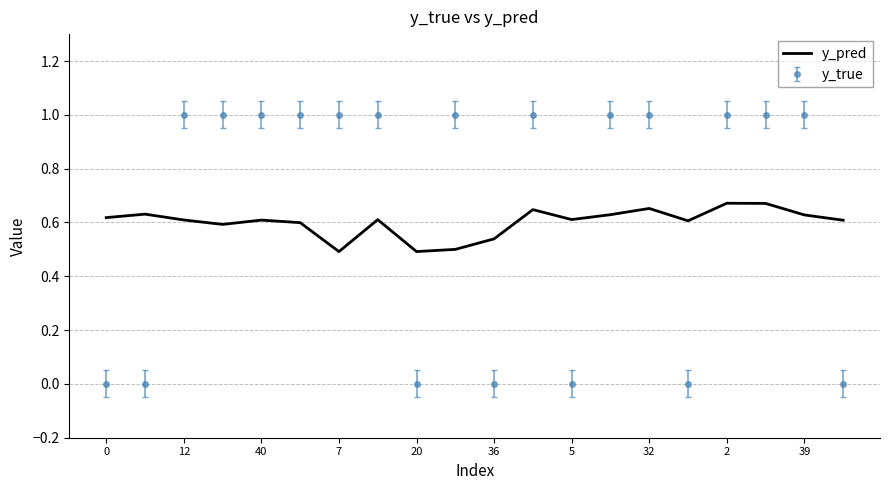

After their last crossing, which series has the higher values: y_true or y_pred?

y_pred